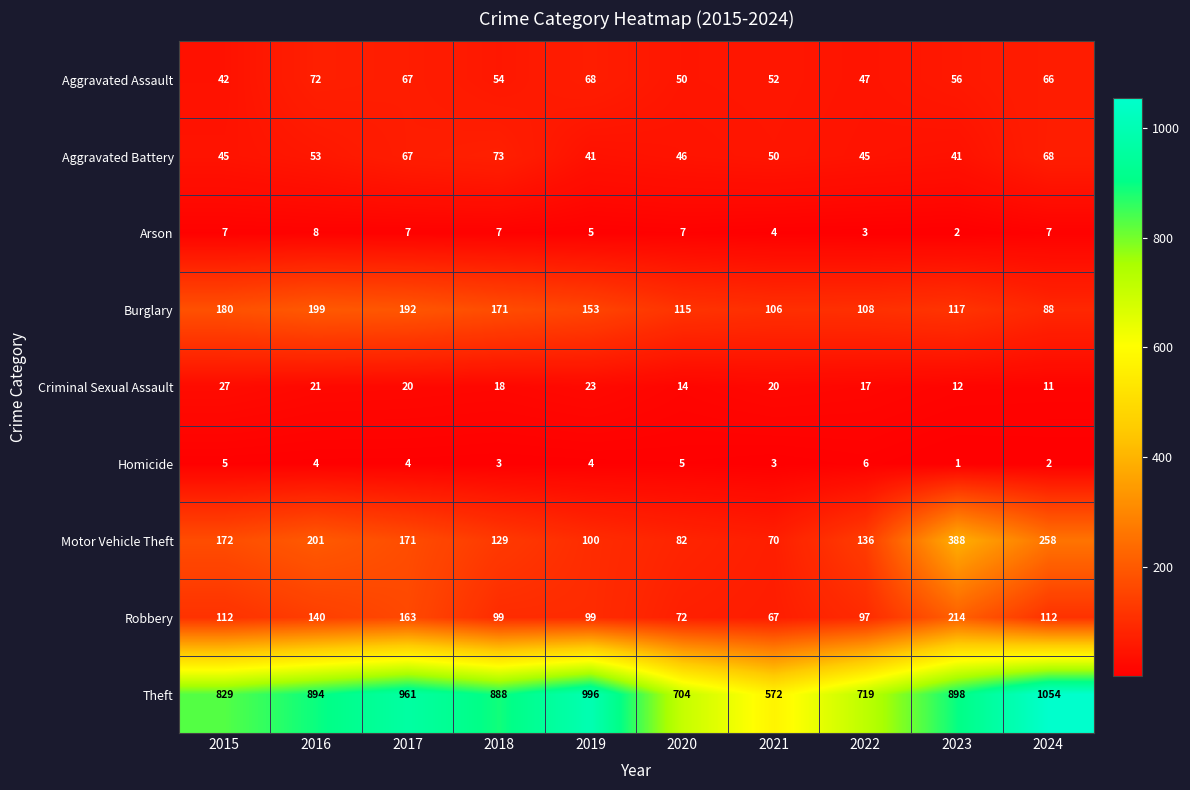

Rank the series at 2024 from highest to lowest value.

Theft, Motor Vehicle Theft, Robbery, Burglary, Aggravated Battery, Aggravated Assault, Criminal Sexual Assault, Arson, Homicide